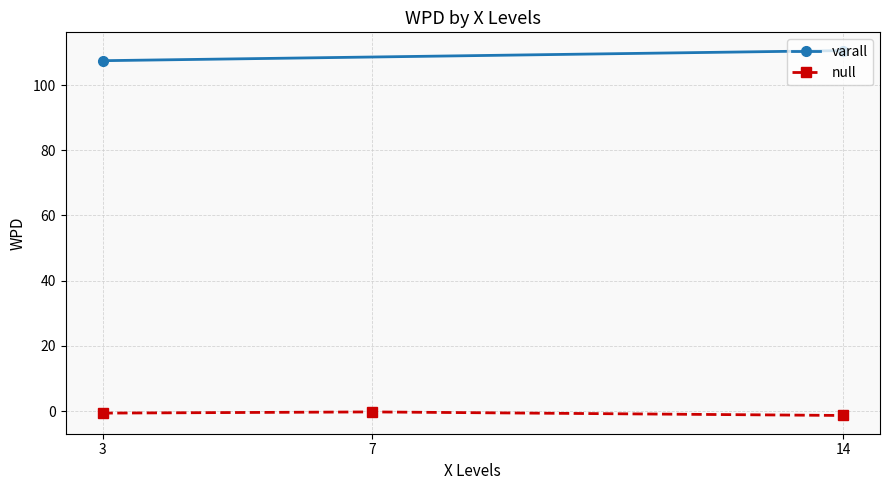

Which label corresponds to the smallest value in the chart?

14